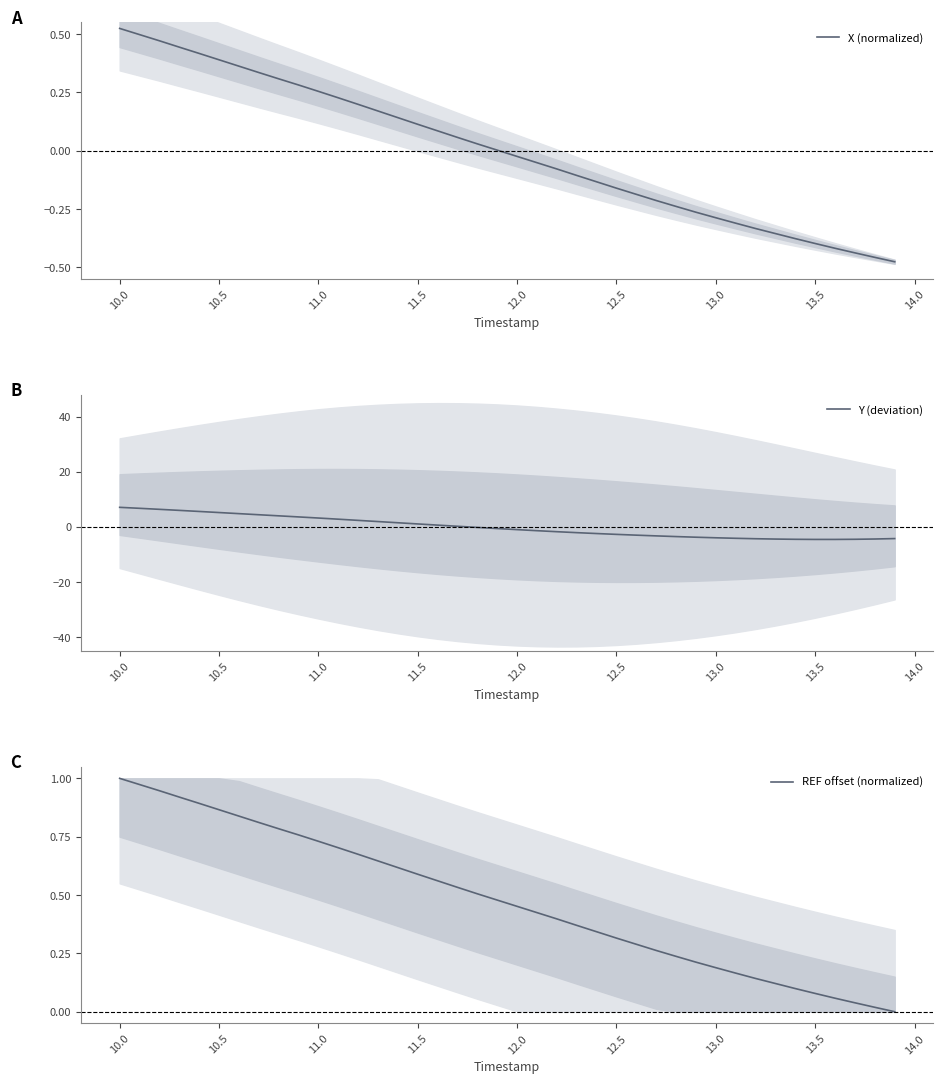

True or false: REF offset (normalized) has more than 1 points higher than both neighbors.

False